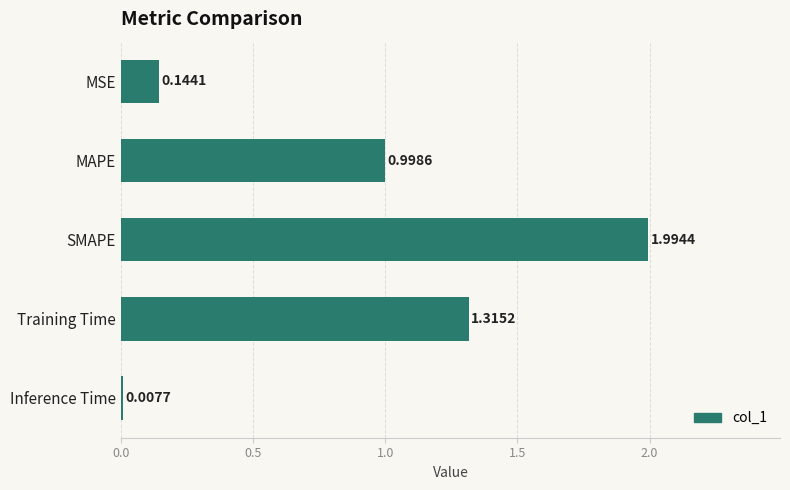

Where is the data nearest to the value 1?

MAPE